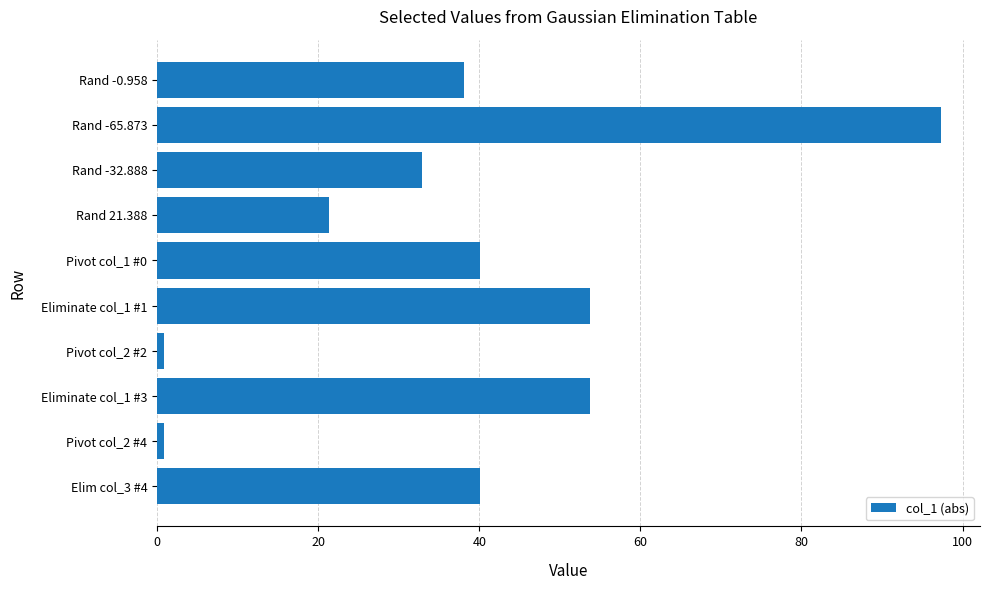

What is the sum of all values?

379.0